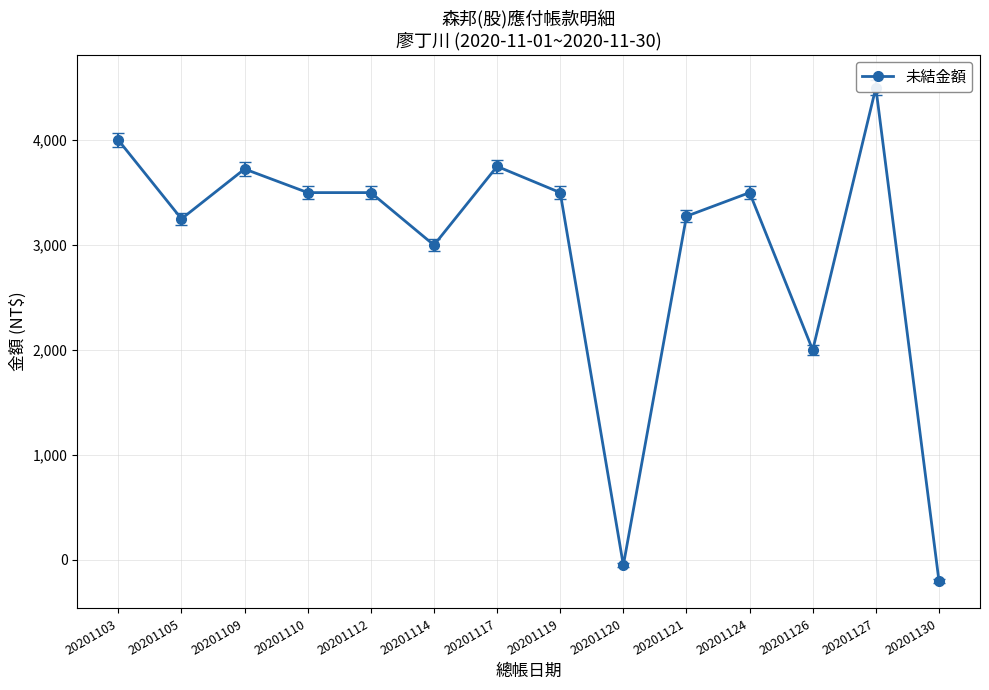

At which category does the data reach its first local peak?

20201109